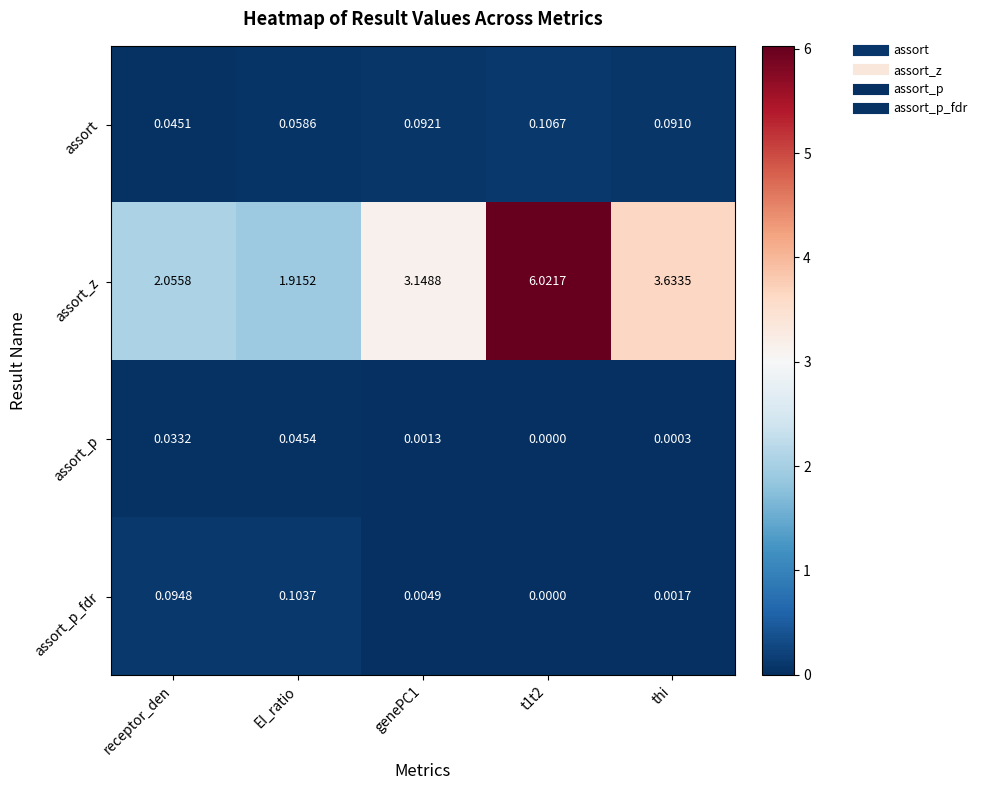

At genePC1, list the series in order from smallest to largest.

assort_p, assort_p_fdr, assort, assort_z